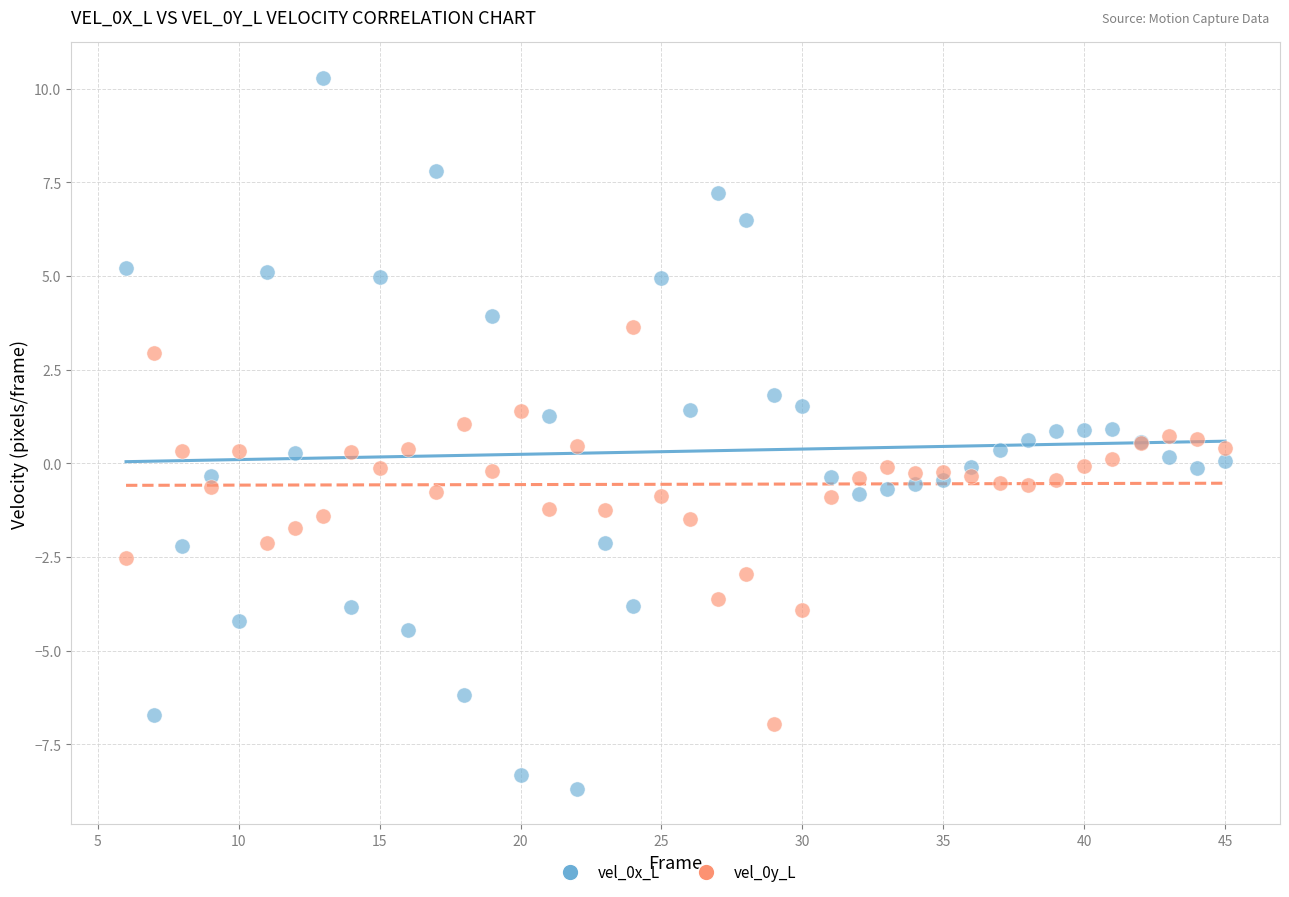

What are all the series names shown in the legend?

vel_0x_L, vel_0y_L